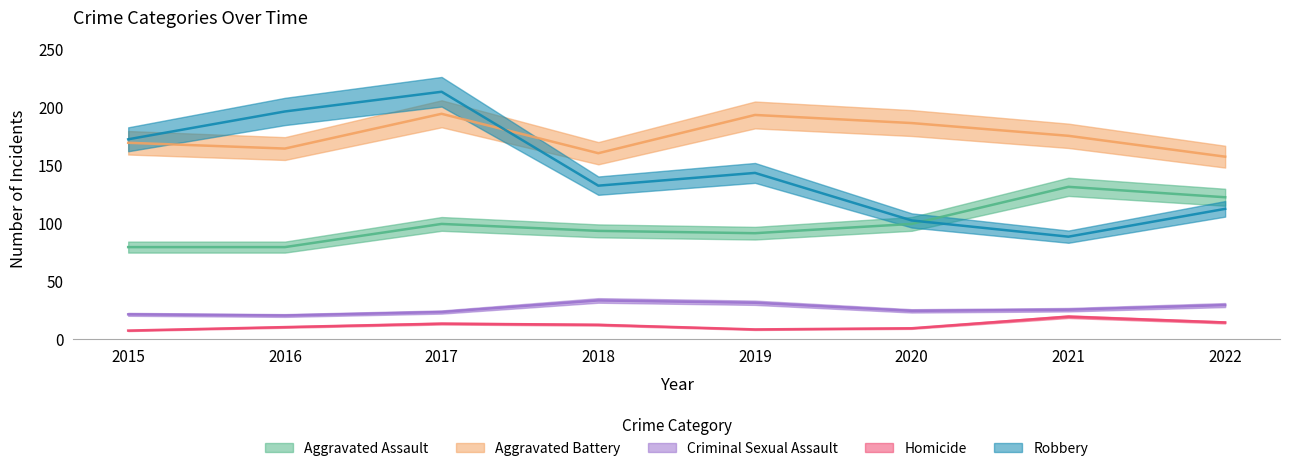

Between 2020 and 2017, which is larger?

2020